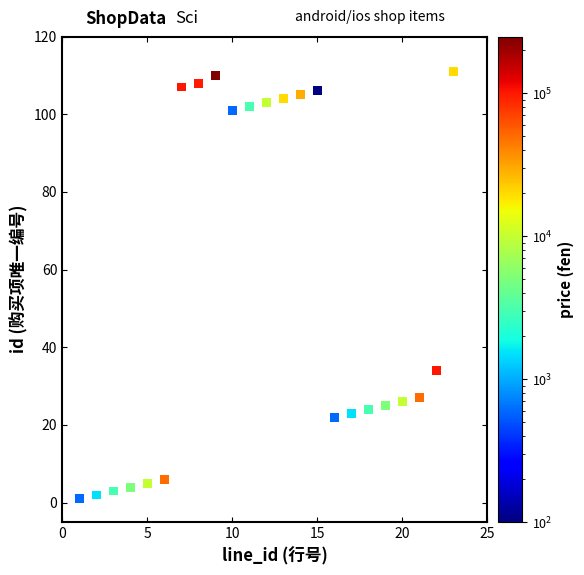

What is the range of X values (max minus min)?

22